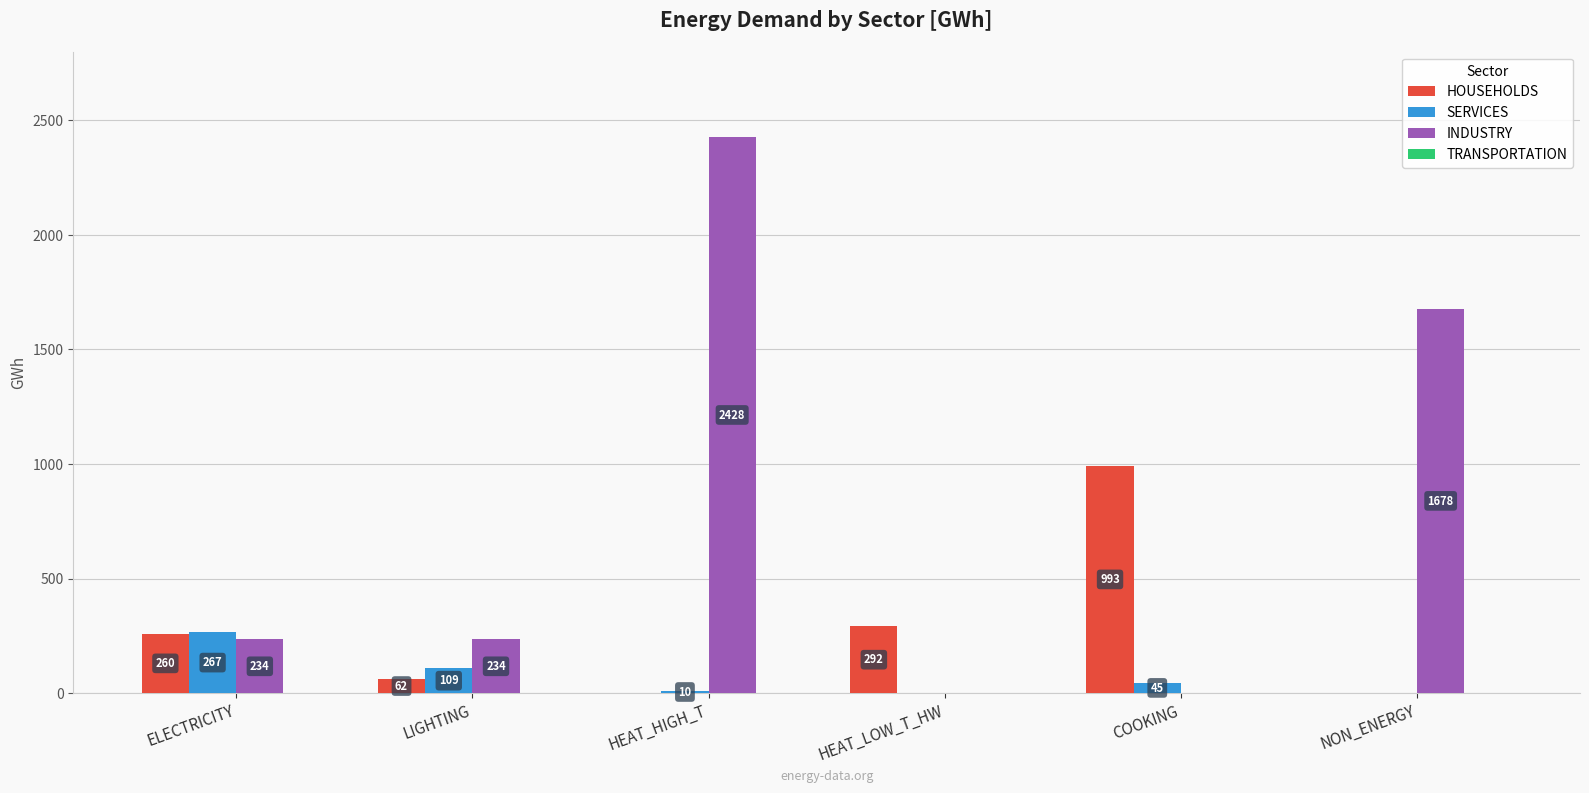

At which label is HOUSEHOLDS closest to 496?

HEAT_LOW_T_HW